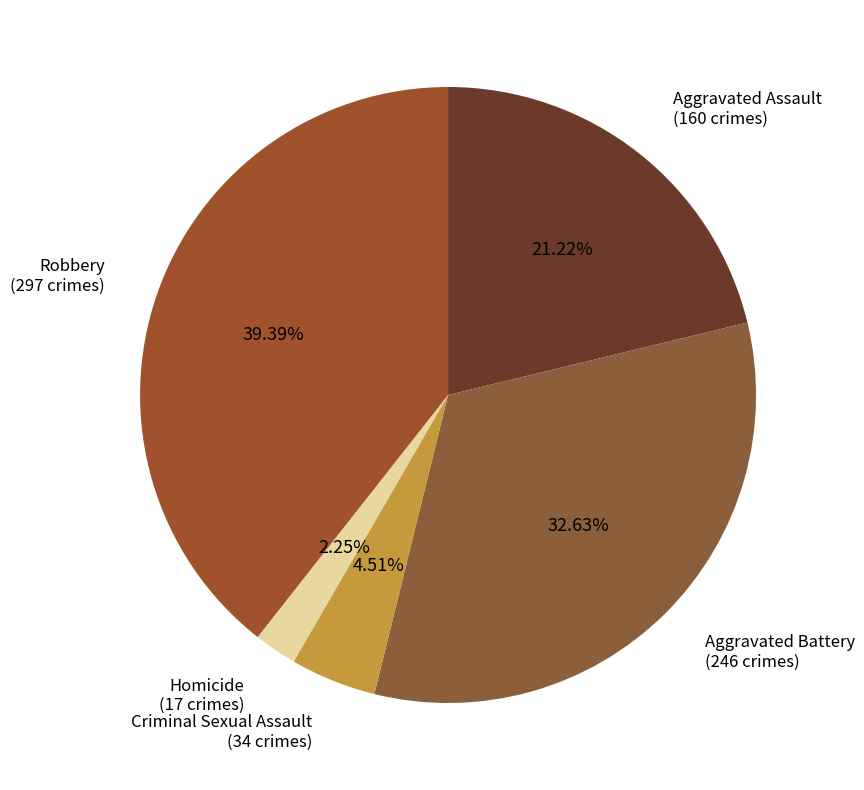

To the nearest percent, what portion does Robbery represent?

39%